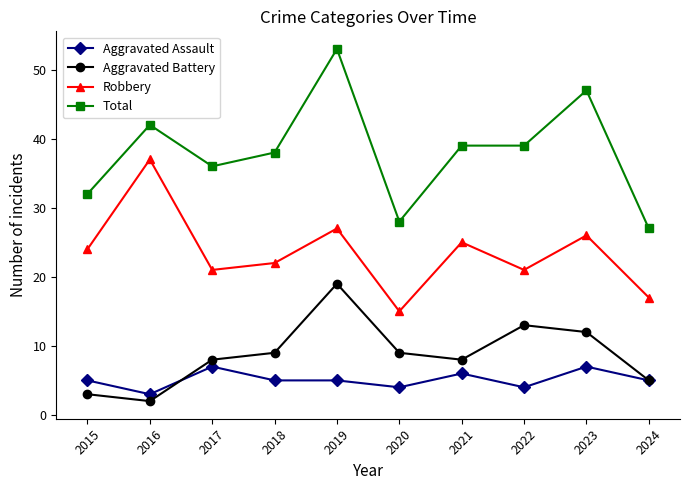

Reading left to right, what are all the values shown in this chart?

Aggravated Assault: 5	3	7	5	5	4	6	4	7	5
Aggravated Battery: 3	2	8	9	19	9	8	13	12	5
Robbery: 24	37	21	22	27	15	25	21	26	17
Total: 32	42	36	38	53	28	39	39	47	27